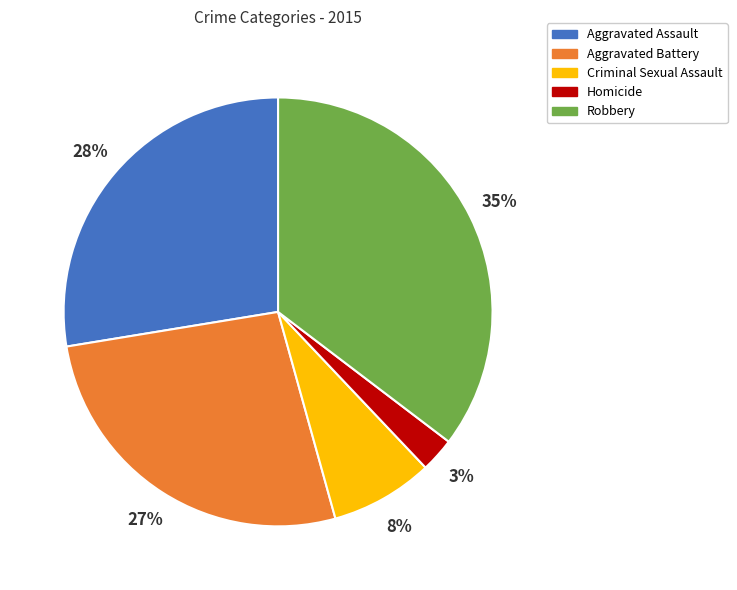

Rank the categories by value from highest to lowest.

Robbery, Aggravated Assault, Aggravated Battery, Criminal Sexual Assault, Homicide